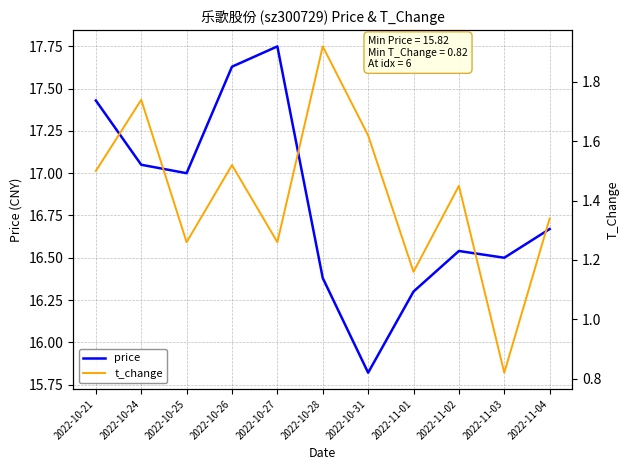

At which category is the sum across all series the highest?

2022-10-26